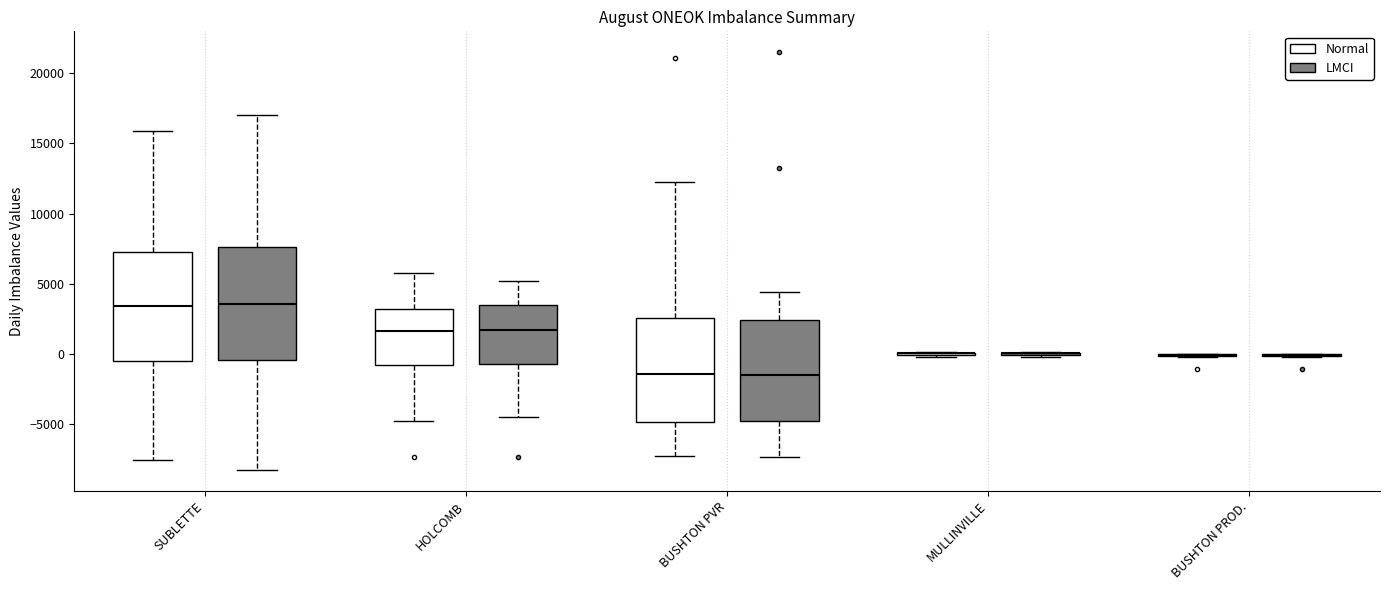

Where does the lower whisker of the box for BUSHTON PVR (Normal) end on the y-axis? The values are not printed on the chart, so give them approximately, as read against the axis.

-7500